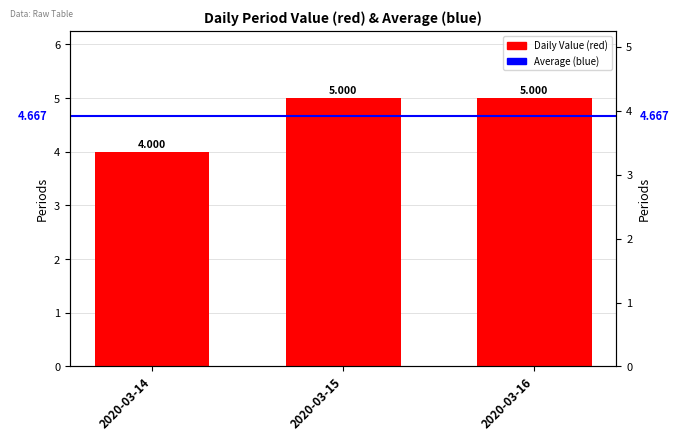

List the labels in order of value, smallest first.

2020-03-14, 2020-03-15, 2020-03-16